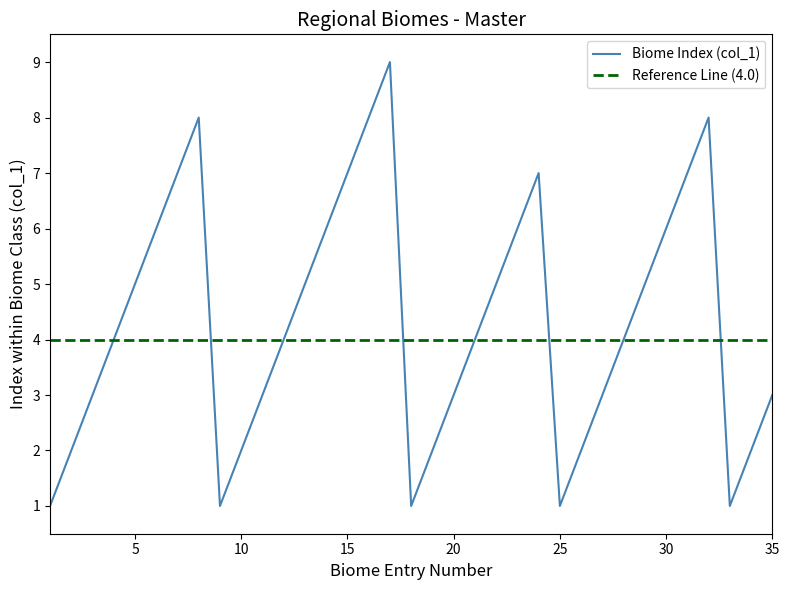

Reading left to right, transcribe all the data shown in this chart.

1	2	3	4	5	6	7	8	1	2	3	4	5	6	7	8	9	1	2	3	4	5	6	7	1	2	3	4	5	6	7	8	1	2	3